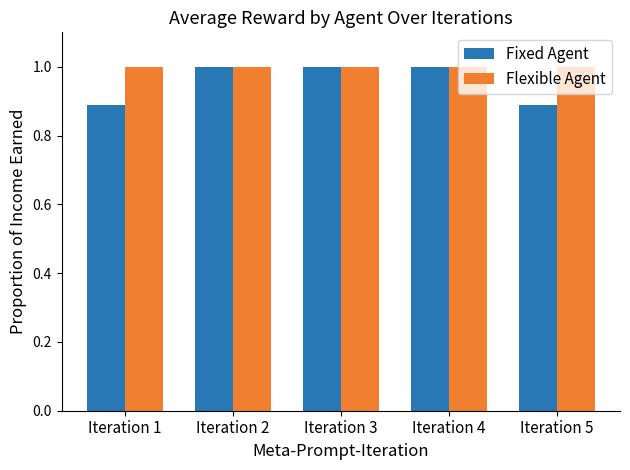

What is the average value of the Flexible Agent series?

1.0